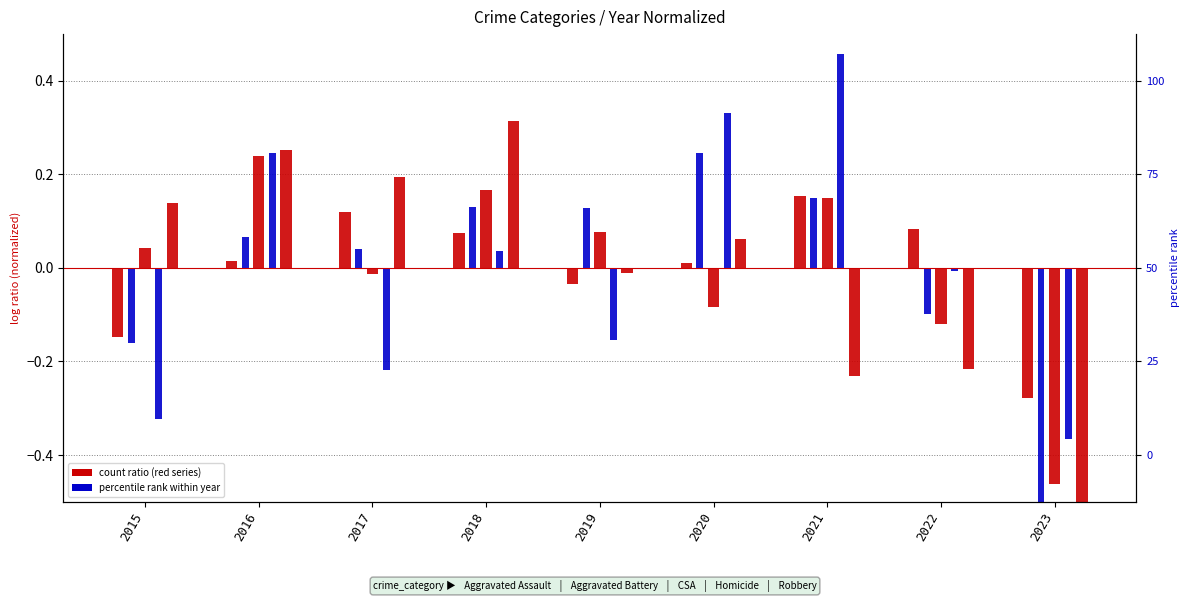

How many values in the Homicide series are below 0?

5